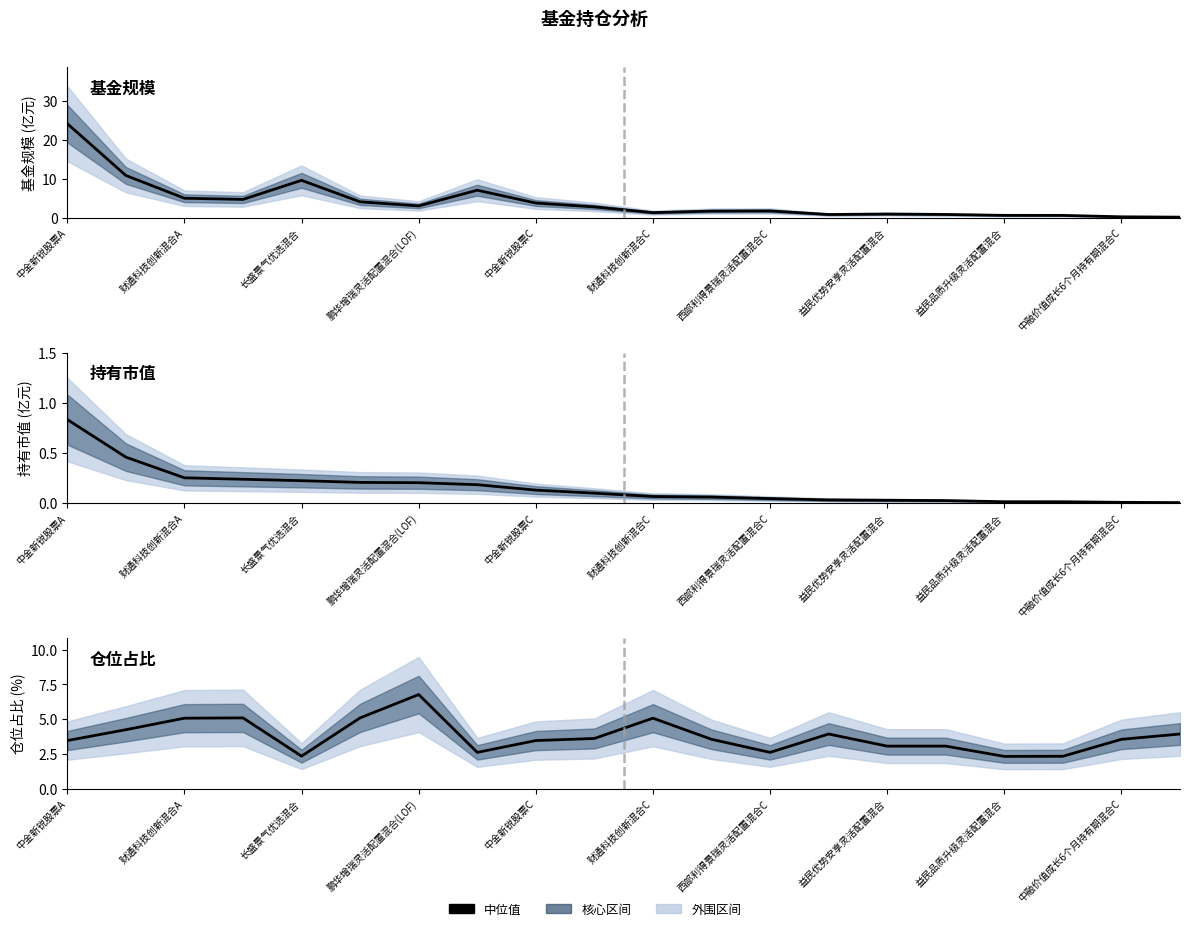

How many categories are shown in the chart?

20